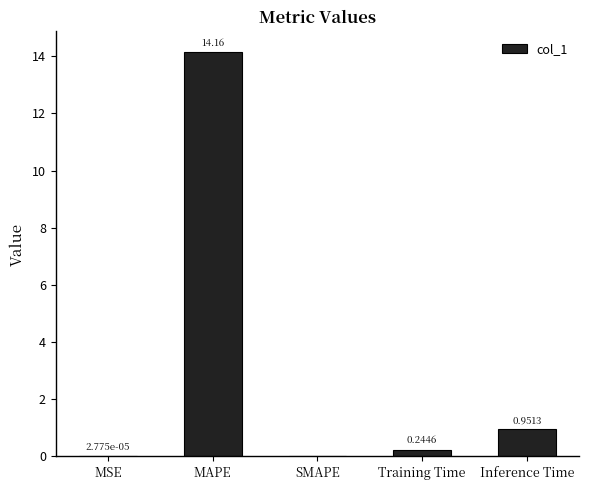

What is the change in value from MAPE to Training Time?

-13.9